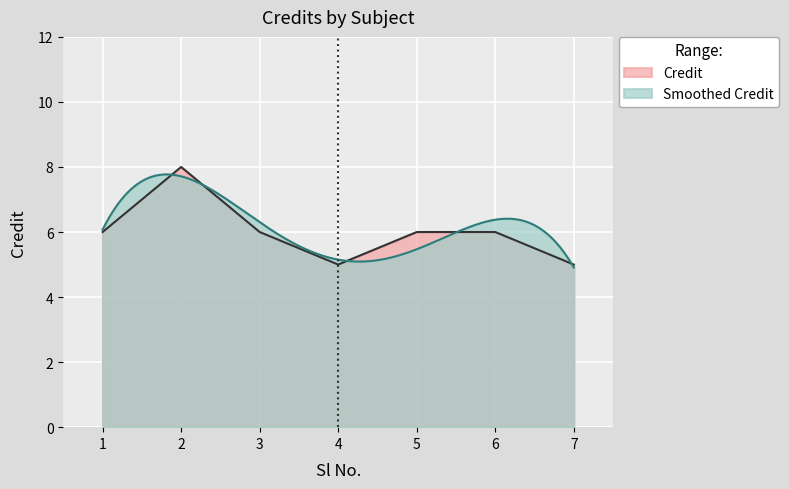

Which has a higher value, 4 or 5?

5